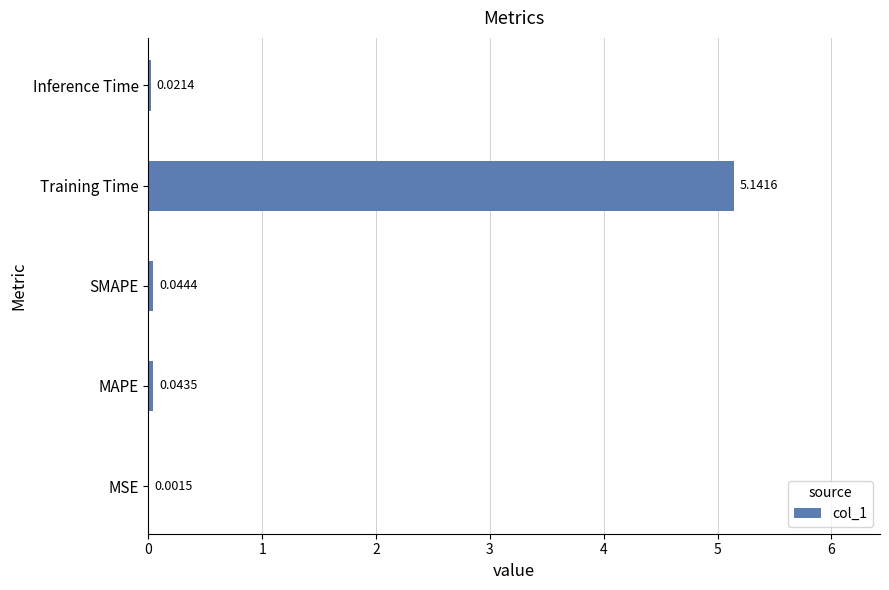

What is the sum of all values?

5.3